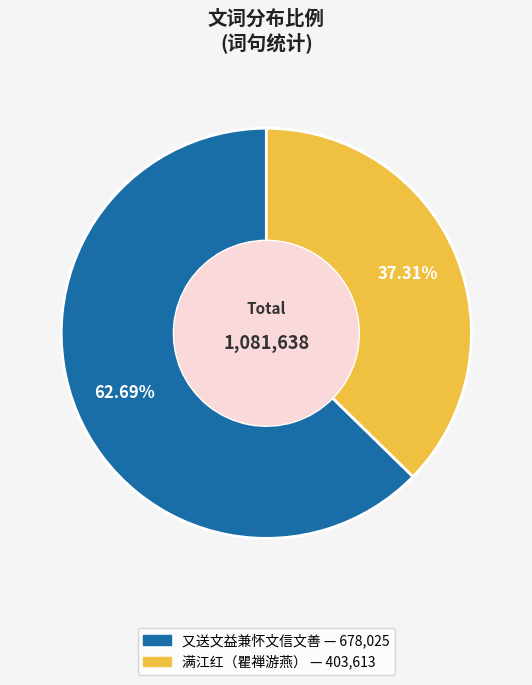

Does any single category account for the majority?

Yes